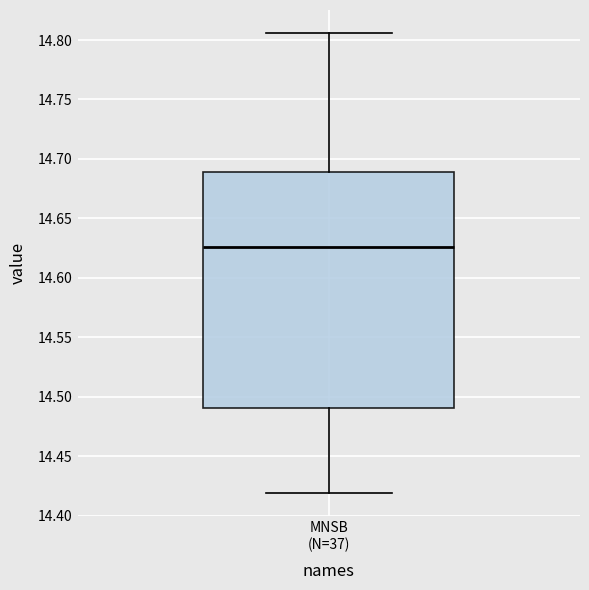

Where does the lower whisker of the box for MNSB (N=37) end on the y-axis? The values are not printed on the chart, so give them approximately, as read against the axis.

14.420